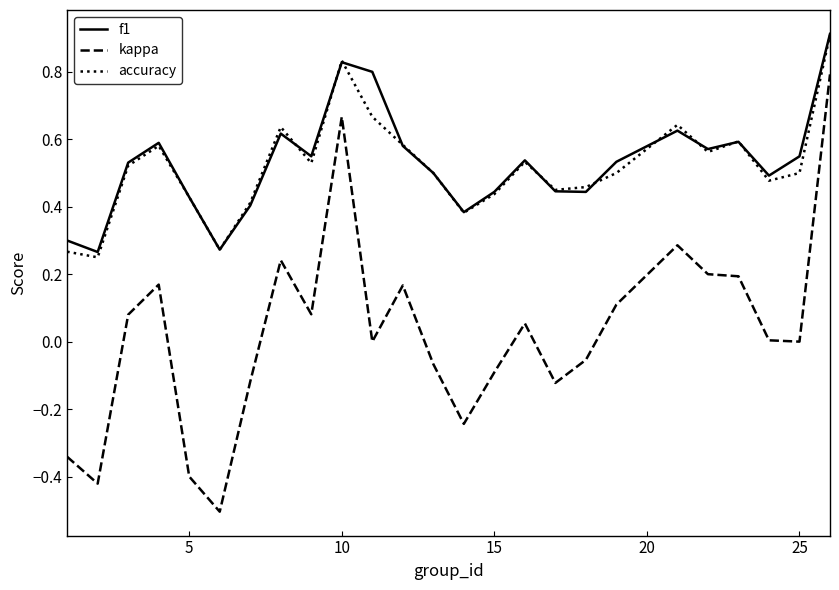

True or false: kappa and f1 intersect in this chart.

False